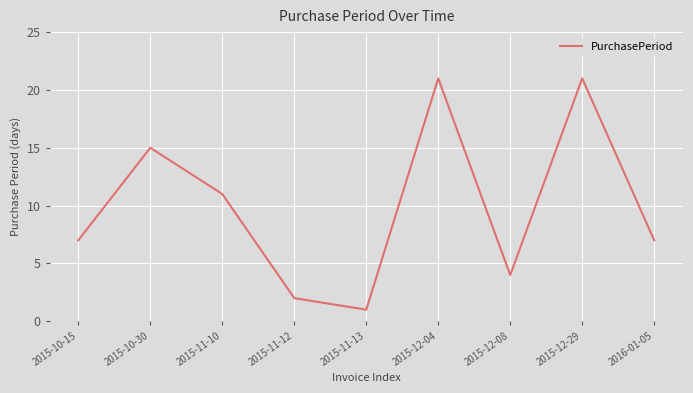

True or false: the data shows 15 at 2015-10-30.

True